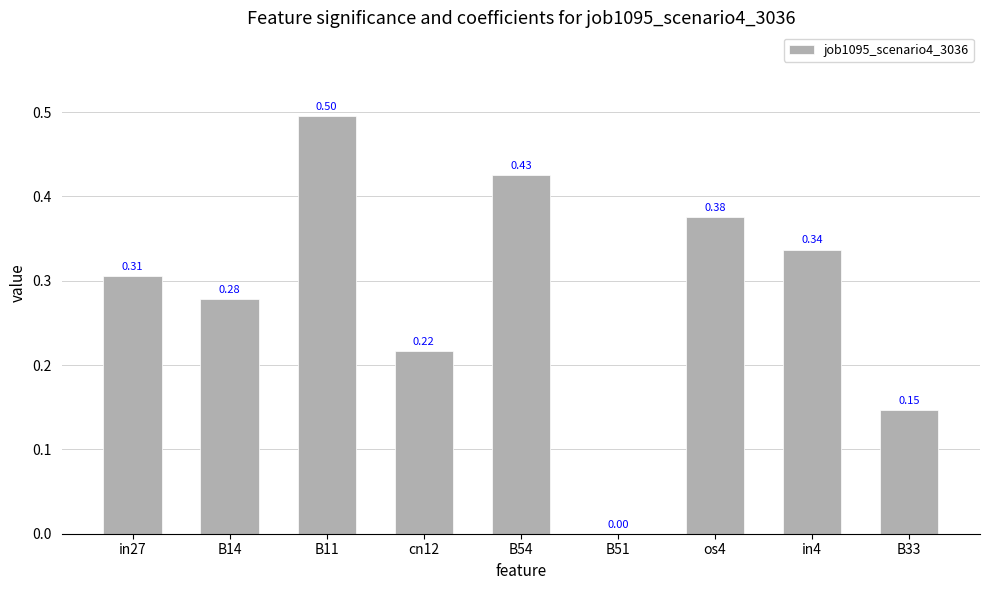

What is the sum of all values?

2.6